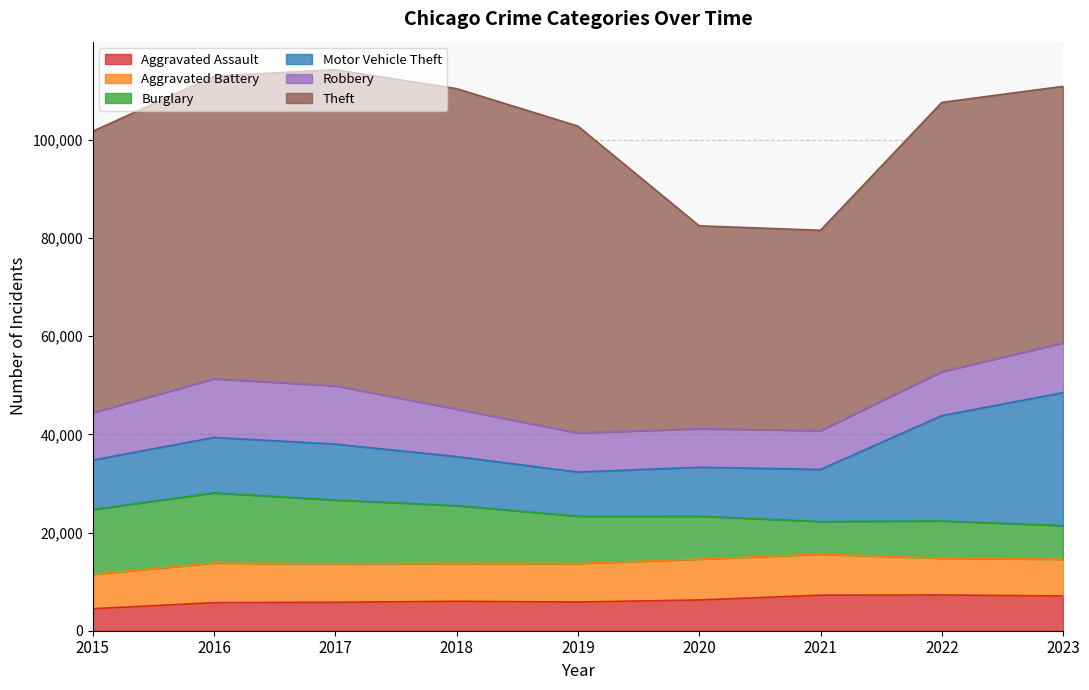

What is the total value across all series at 2019?

102799